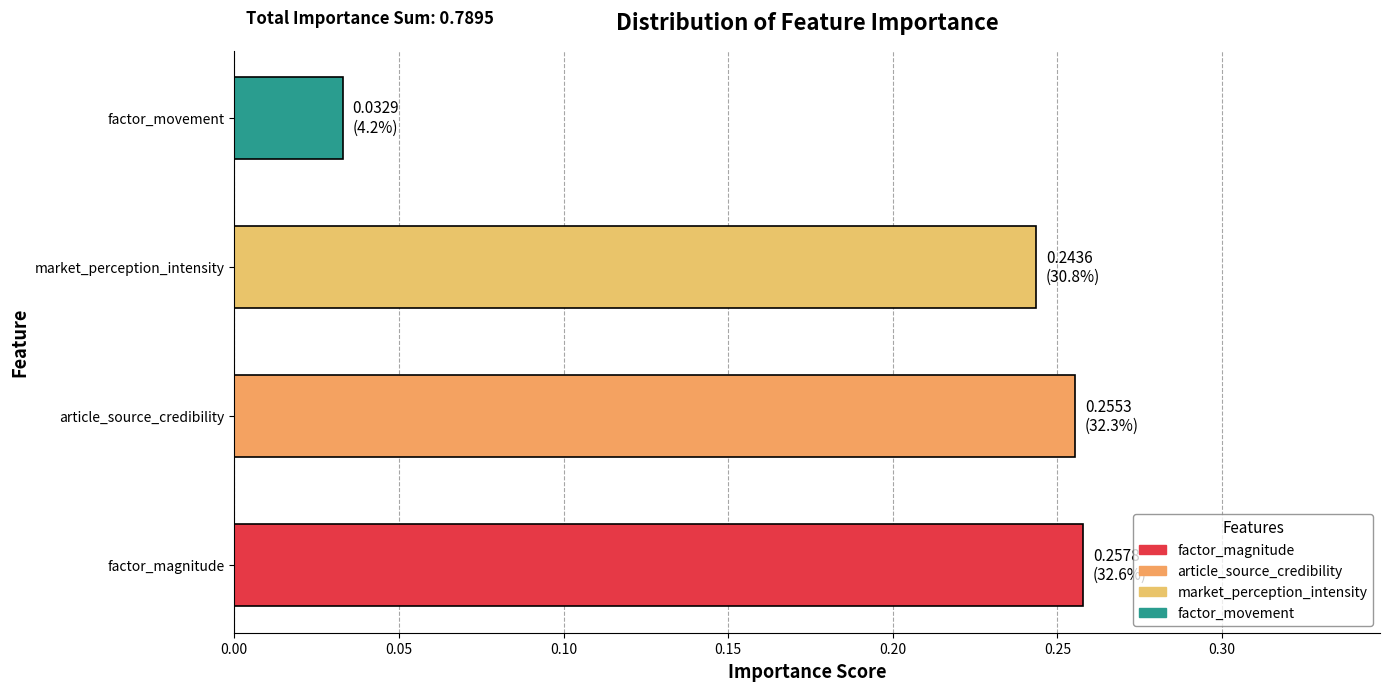

Which category has the lowest value across all series?

factor_movement